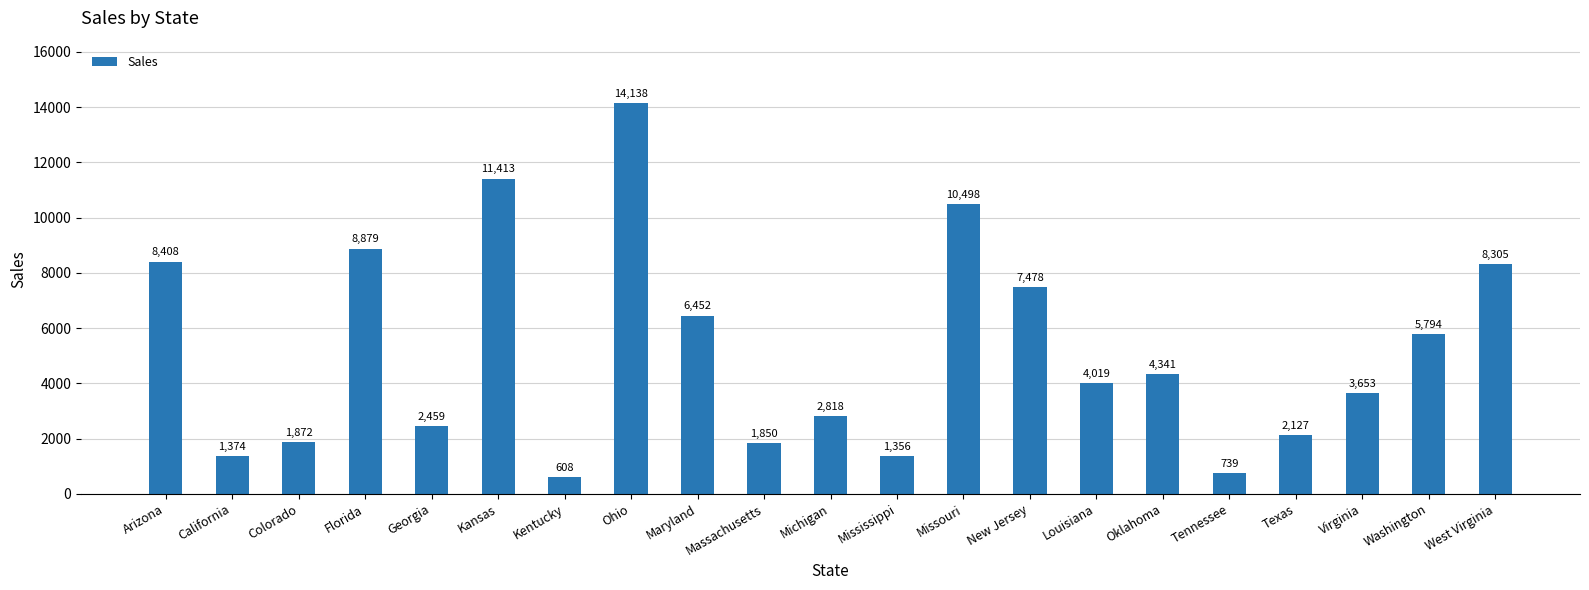

True or false: the data shows 8408 at Arizona.

True